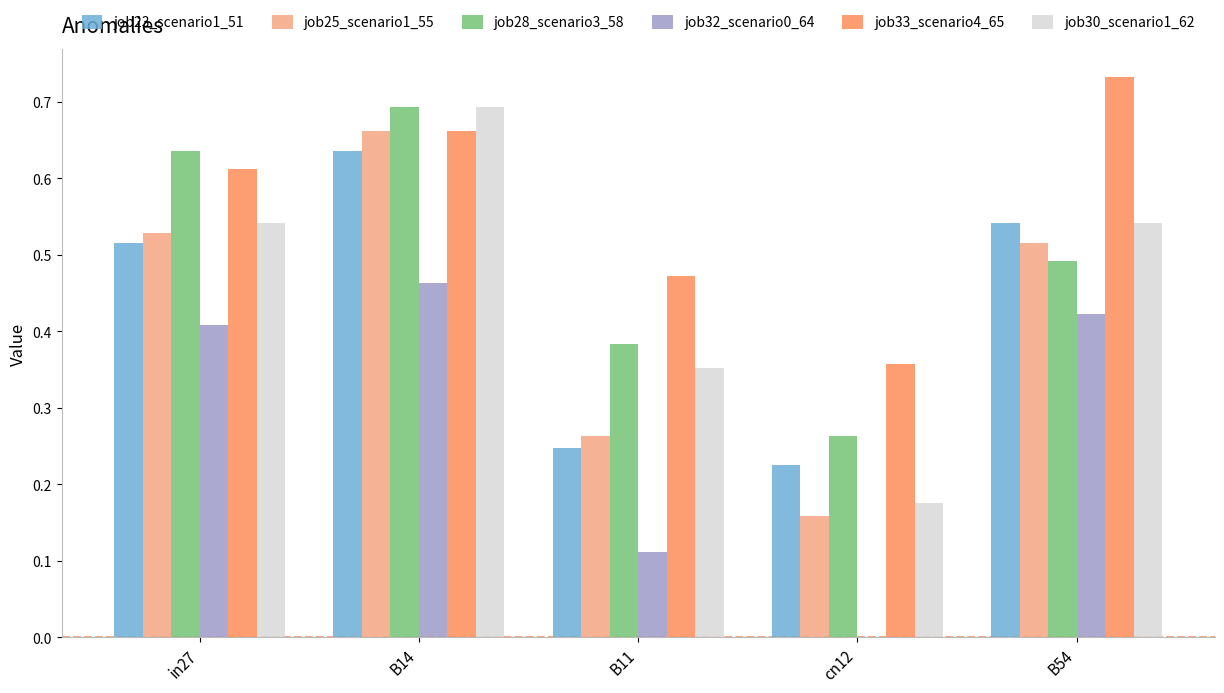

Which category has the highest value in the job23_scenario1_51 series?

B14